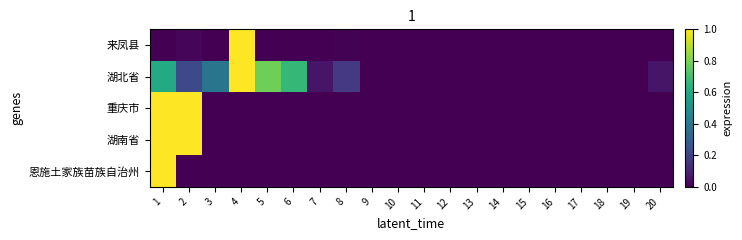

Reading right to left, list all the values displayed in this chart.

来凤县: 20=0.0	19=0.0	18=0.0	17=0.0	16=0.0	15=0.0	14=0.0	13=0.0	12=0.0	11=0.0	10=0.0	9=0.0	8=0.0	7=0.0	6=0.0	5=0.0	4=1.0	3=0.0	2=0.0	1=0.0
湖北省: 20=0.1	19=0.0	18=0.0	17=0.0	16=0.0	15=0.0	14=0.0	13=0.0	12=0.0	11=0.0	10=0.0	9=0.0	8=0.2	7=0.1	6=0.7	5=0.8	4=1.0	3=0.4	2=0.2	1=0.6
重庆市: 20=0.0	19=0.0	18=0.0	17=0.0	16=0.0	15=0.0	14=0.0	13=0.0	12=0.0	11=0.0	10=0.0	9=0.0	8=0.0	7=0.0	6=0.0	5=0.0	4=0.0	3=0.0	2=1.0	1=1.0
湖南省: 20=0.0	19=0.0	18=0.0	17=0.0	16=0.0	15=0.0	14=0.0	13=0.0	12=0.0	11=0.0	10=0.0	9=0.0	8=0.0	7=0.0	6=0.0	5=0.0	4=0.0	3=0.0	2=1.0	1=1.0
恩施土家族苗族自治州: 20=0.0	19=0.0	18=0.0	17=0.0	16=0.0	15=0.0	14=0.0	13=0.0	12=0.0	11=0.0	10=0.0	9=0.0	8=0.0	7=0.0	6=0.0	5=0.0	4=0.0	3=0.0	2=0.0	1=1.0